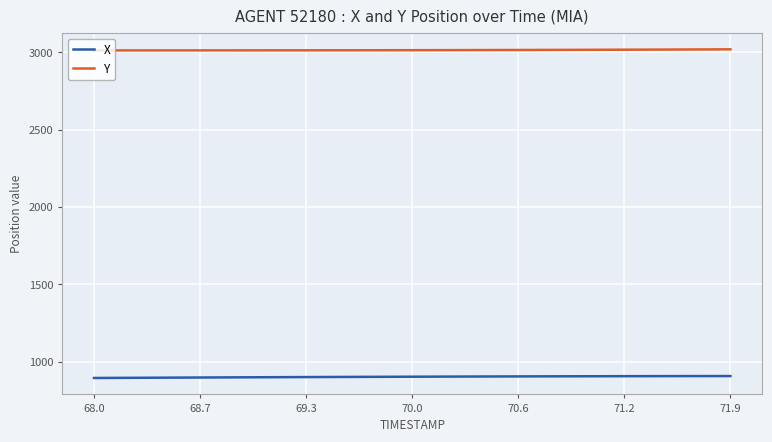

What is the highest value of the X series?

906.6